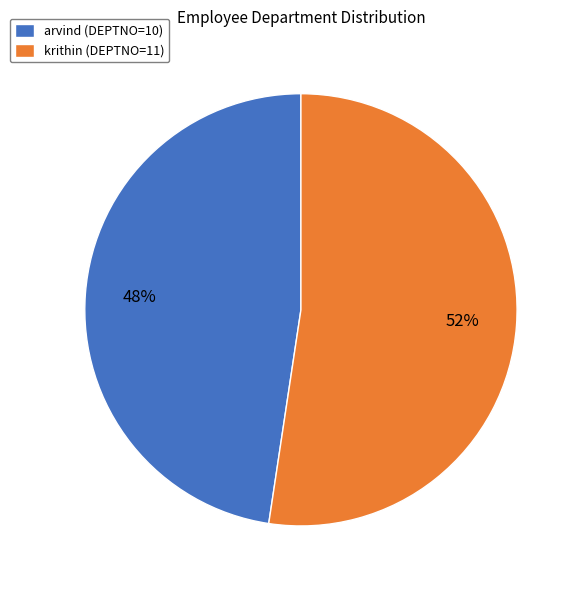

Combined, do arvind (DEPTNO=10) and krithin (DEPTNO=11) account for over 50%?

Yes